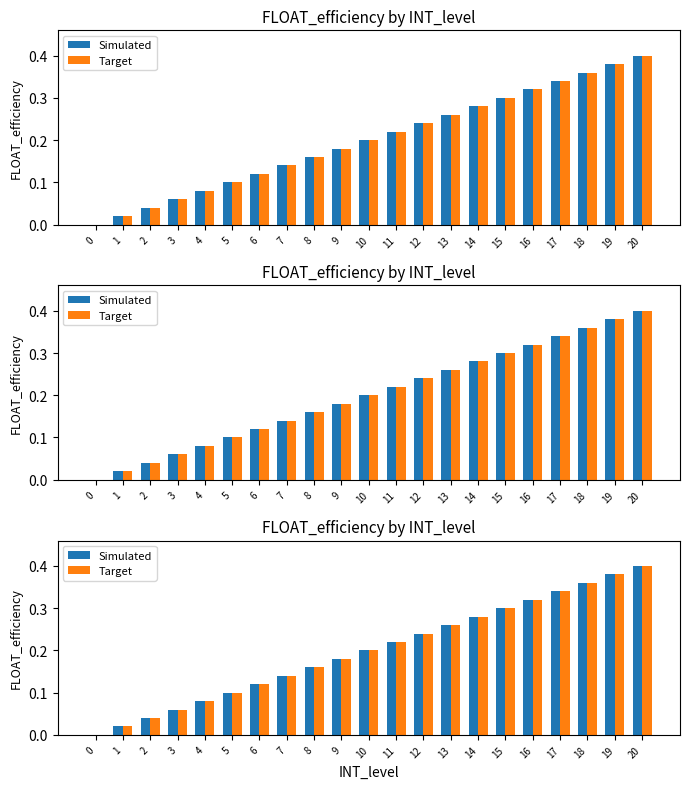

List the series in order of their peak value, highest first.

Simulated, Target